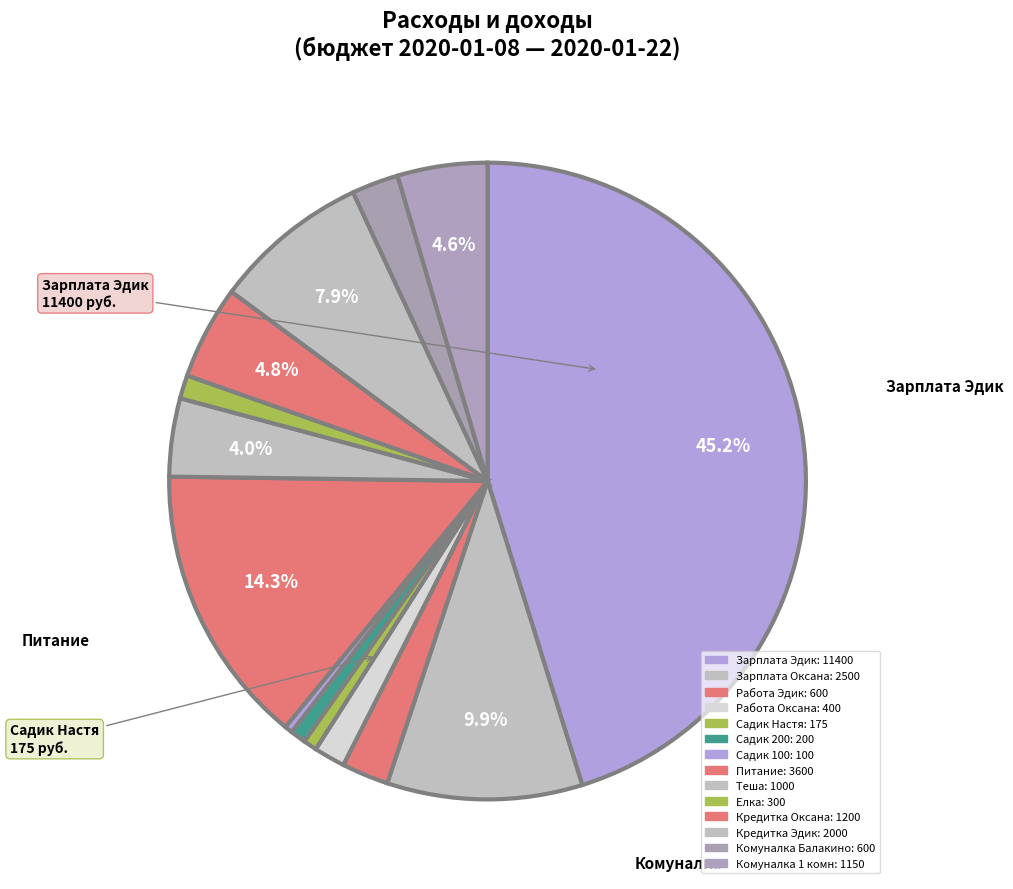

Which has a higher value, Зарплата Эдик or Теша?

Зарплата Эдик